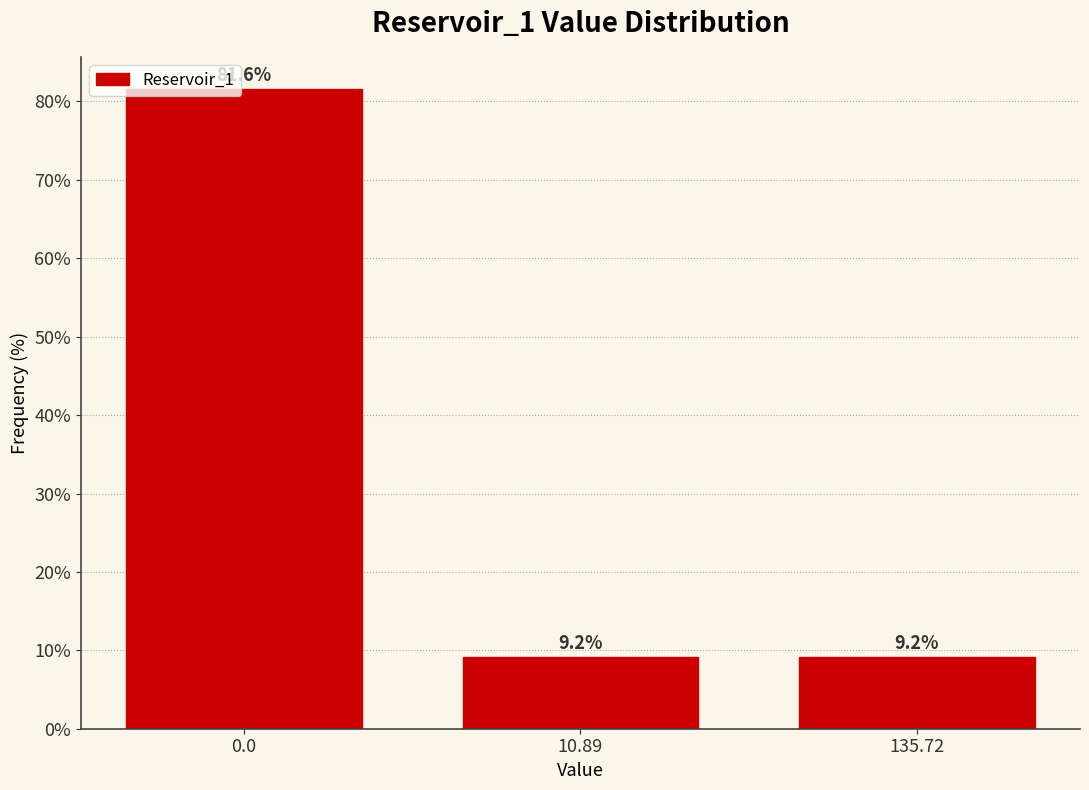

Reading left to right, transcribe all the data shown in this chart.

81.6	9.2	9.2